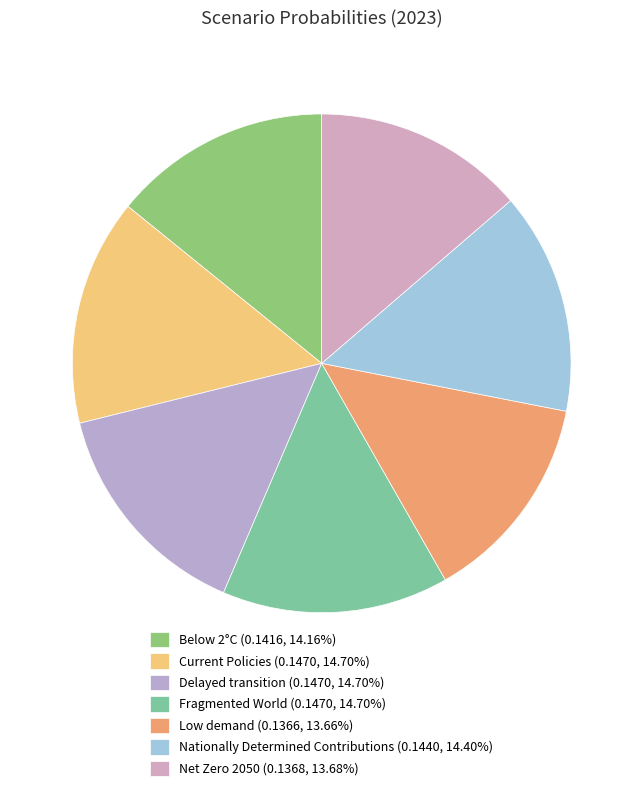

To the nearest percent, what is the difference between the Current Policies and Low demand slice percentages?

1%